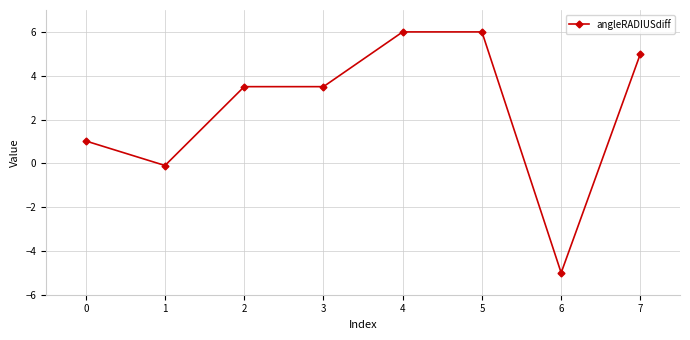

Is this an area chart (filled region under the line)?

No